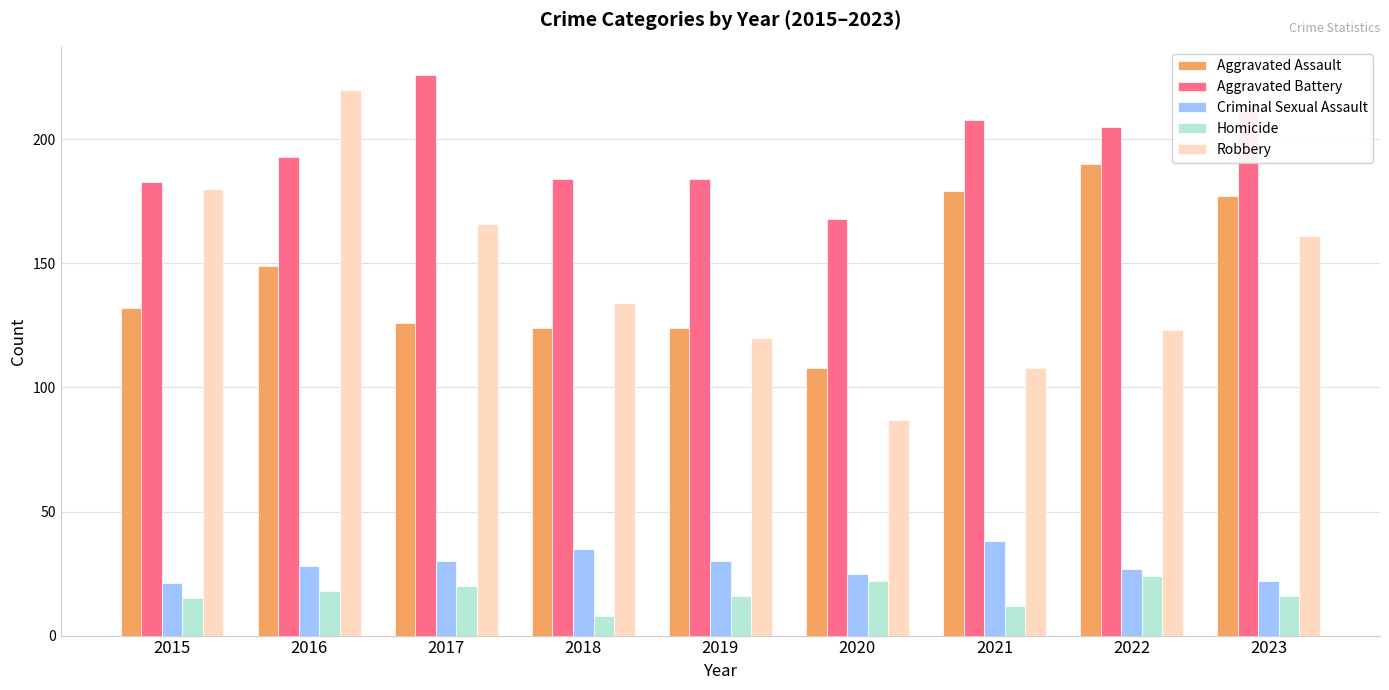

At 2017, list the series in order from smallest to largest.

Homicide, Criminal Sexual Assault, Aggravated Assault, Robbery, Aggravated Battery